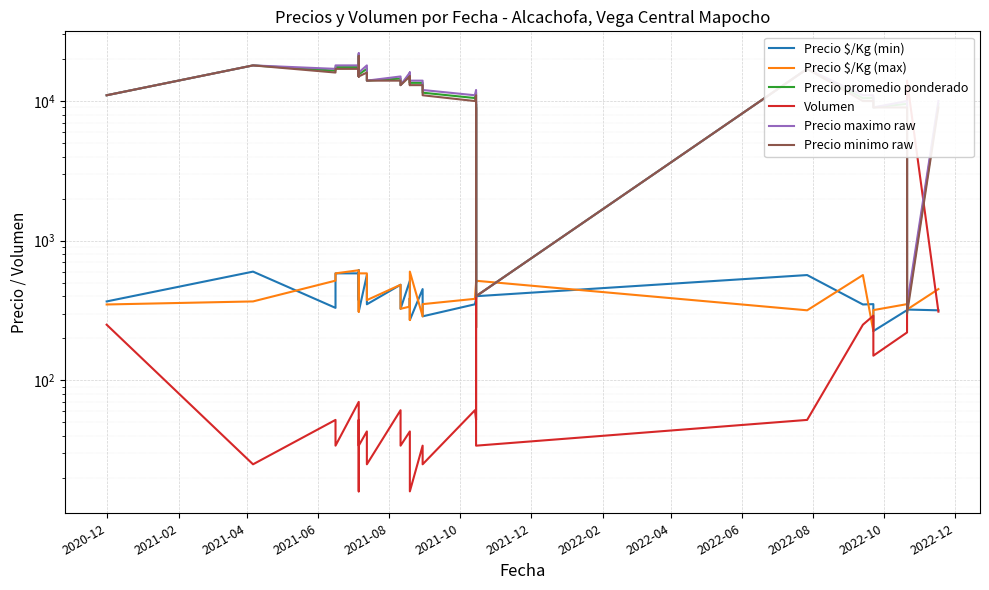

True or false: Precio maximo raw has more than 2 points higher than both neighbors.

True